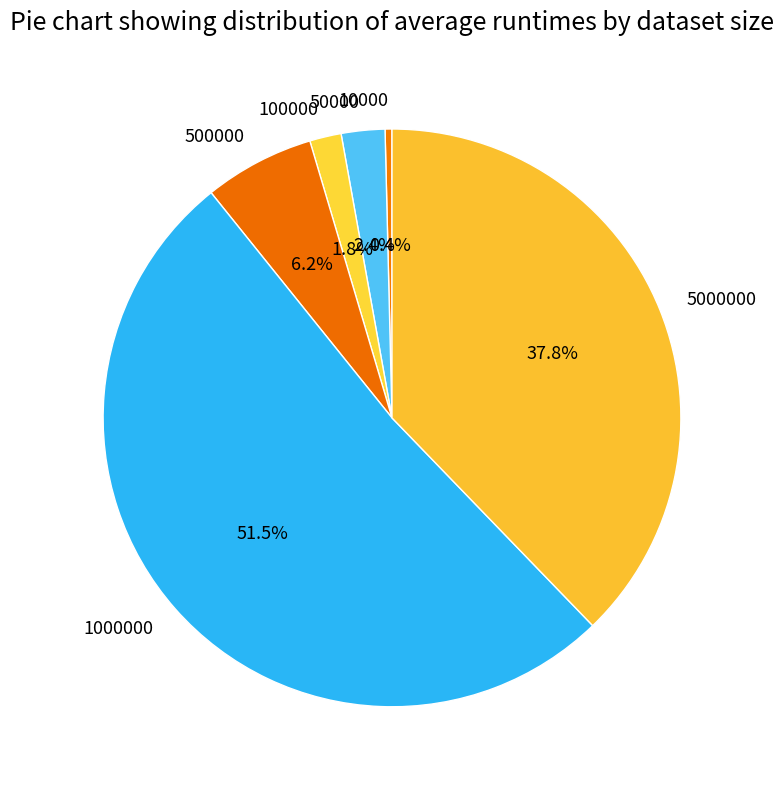

To the nearest percent, what portion does 500000 represent?

6%